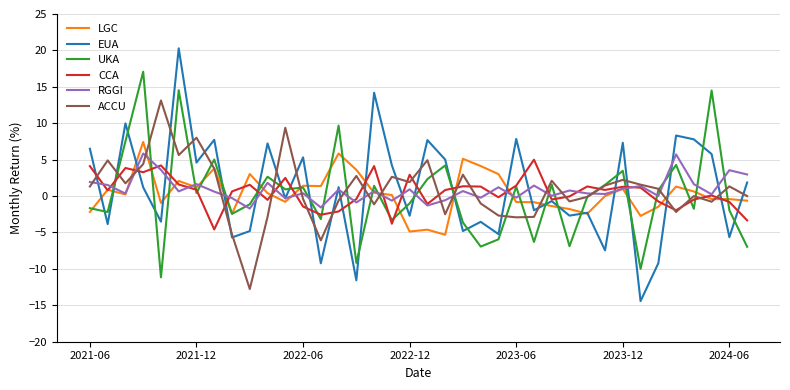

Count the number of categories in the chart.

38